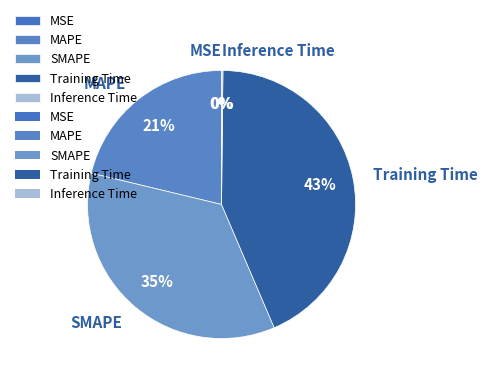

Is Training Time the majority of the pie?

No